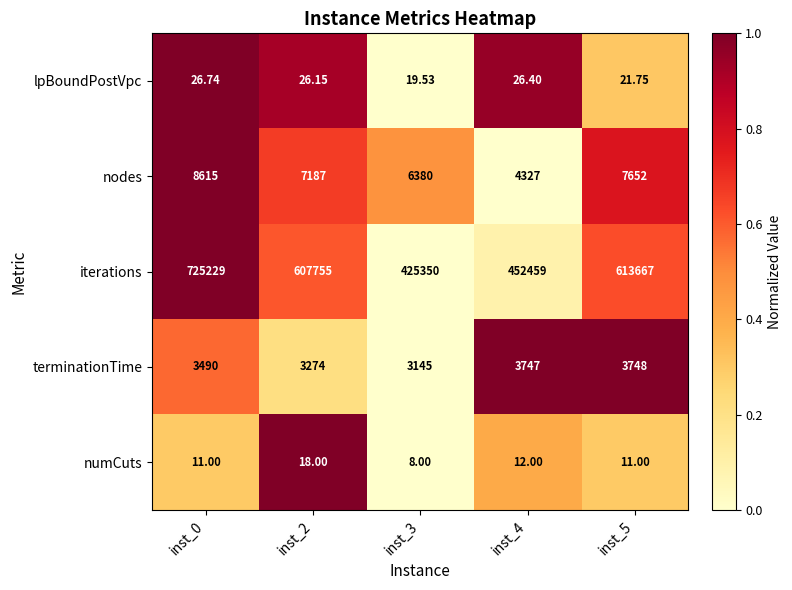

Between inst_2 and inst_5, which series saw the biggest shift?

iterations